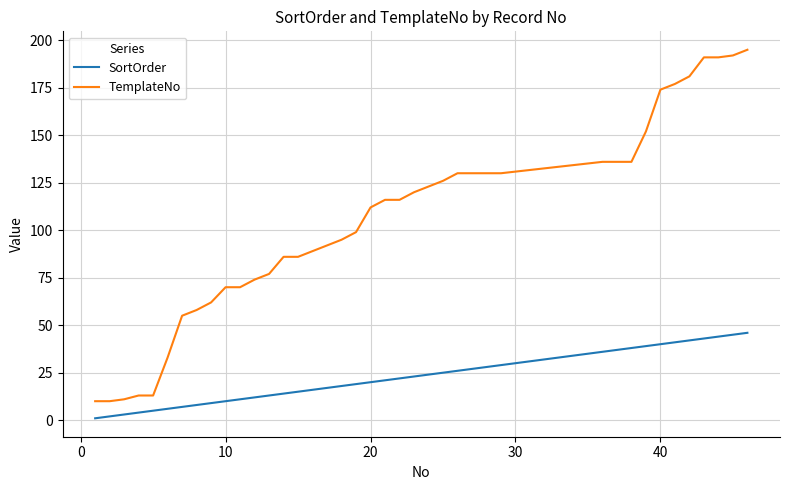

What is the difference between the maximum and minimum values in the TemplateNo series?

185